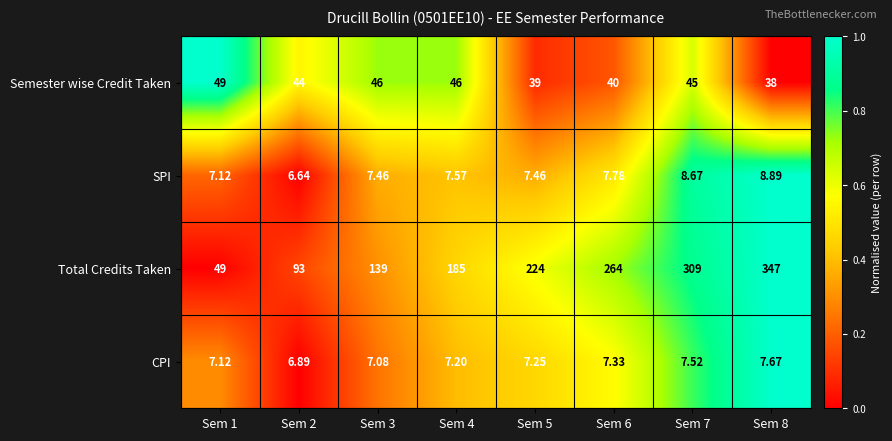

List the series in order of their peak value, lowest first.

CPI, SPI, Semester wise Credit Taken, Total Credits Taken